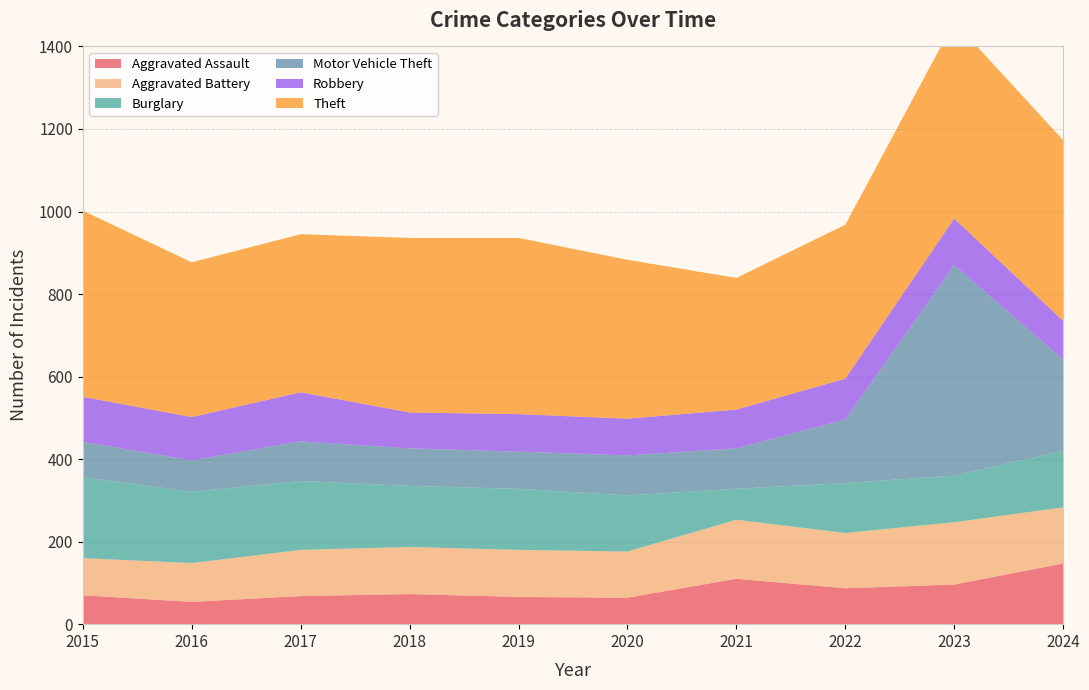

Reading left to right, transcribe all the data shown in this chart.

Aggravated Assault: 2015=70	2016=54	2017=68	2018=73	2019=66	2020=64	2021=110	2022=87	2023=96	2024=147
Aggravated Battery: 2015=90	2016=94	2017=112	2018=114	2019=114	2020=112	2021=143	2022=134	2023=151	2024=136
Burglary: 2015=196	2016=173	2017=167	2018=148	2019=148	2020=136	2021=75	2022=121	2023=113	2024=137
Motor Vehicle Theft: 2015=86	2016=76	2017=96	2018=91	2019=90	2020=97	2021=98	2022=154	2023=510	2024=221
Robbery: 2015=109	2016=105	2017=119	2018=87	2019=91	2020=89	2021=94	2022=99	2023=113	2024=94
Theft: 2015=451	2016=375	2017=383	2018=423	2019=427	2020=385	2021=319	2022=373	2023=477	2024=438